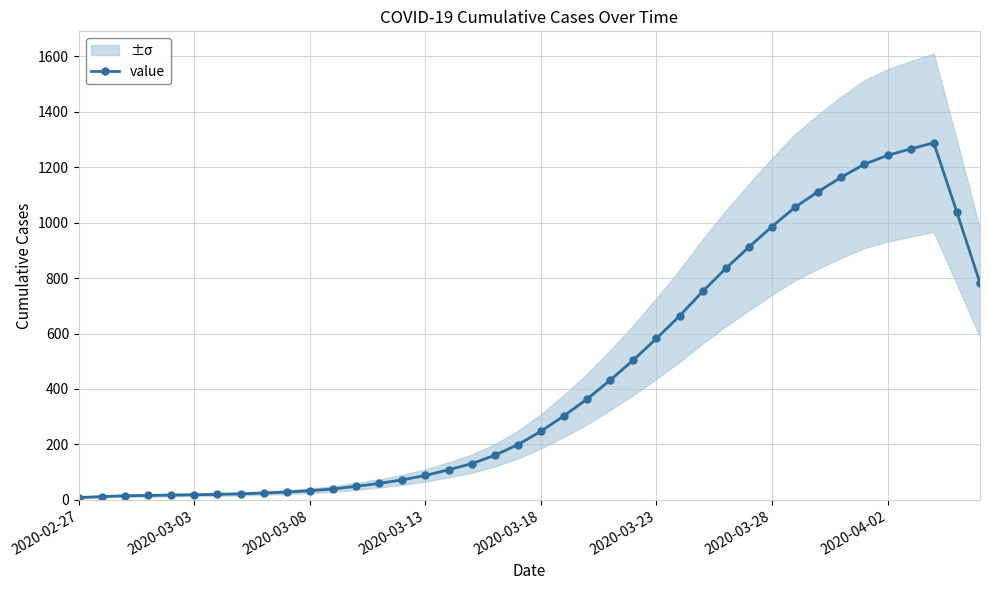

What position from the left is 2020-04-02?

8